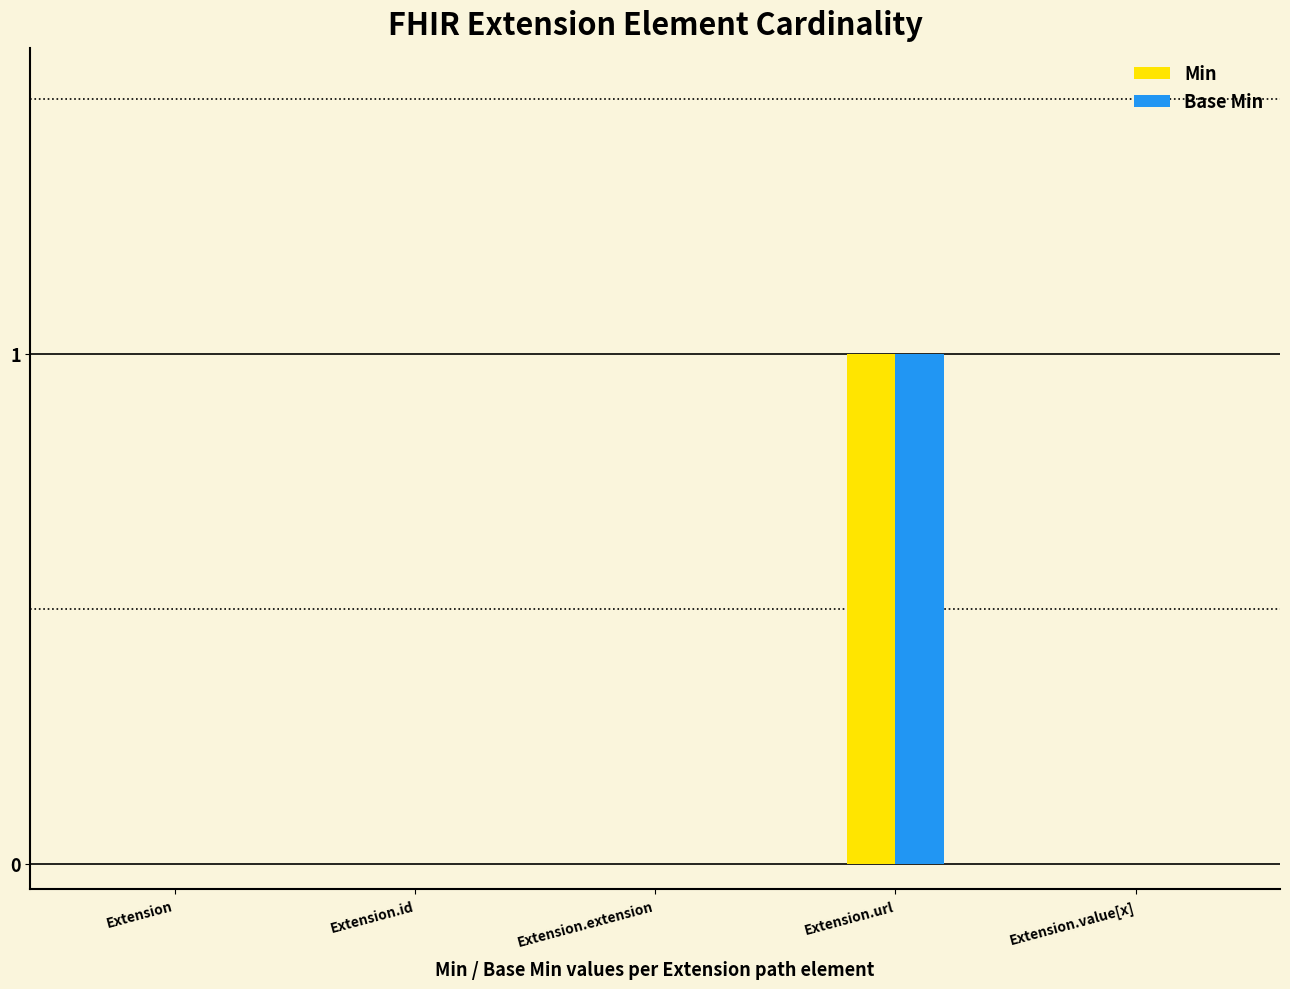

What is the difference between the Min values at Extension.extension and Extension.url?

1